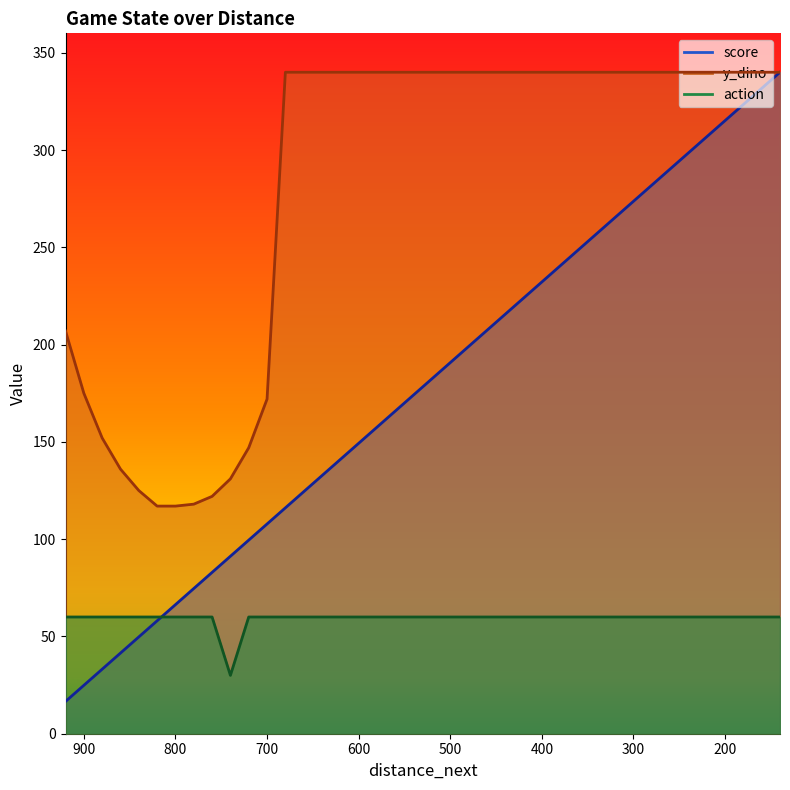

Reading right to left, list all the values displayed in this chart.

score: 340.0	331.7	323.4	315.1	306.8	298.5	290.2	282.0	273.7	265.4	257.1	248.8	240.5	232.2	223.9	215.6	207.3	199.0	190.7	182.4	174.1	165.9	157.6	149.3	141.0	132.7	124.4	116.1	107.8	99.5	91.2	82.9	74.6	66.3	58.0	49.8	41.5	33.2	24.9	16.6
y_dino: 340.0	340.0	340.0	340.0	340.0	340.0	340.0	340.0	340.0	340.0	340.0	340.0	340.0	340.0	340.0	340.0	340.0	340.0	340.0	340.0	340.0	340.0	340.0	340.0	340.0	340.0	340.0	340.0	172.0	147.0	131.0	122.0	118.0	117.0	117.0	125.0	136.0	152.0	175.0	207.0
action: 60.0	60.0	60.0	60.0	60.0	60.0	60.0	60.0	60.0	60.0	60.0	60.0	60.0	60.0	60.0	60.0	60.0	60.0	60.0	60.0	60.0	60.0	60.0	60.0	60.0	60.0	60.0	60.0	60.0	60.0	30.0	60.0	60.0	60.0	60.0	60.0	60.0	60.0	60.0	60.0